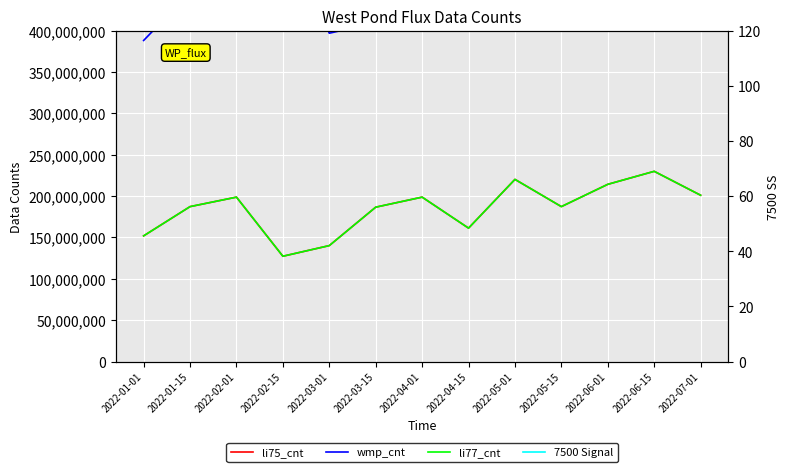

What is the label of the 7th point from the left?

2022-04-01